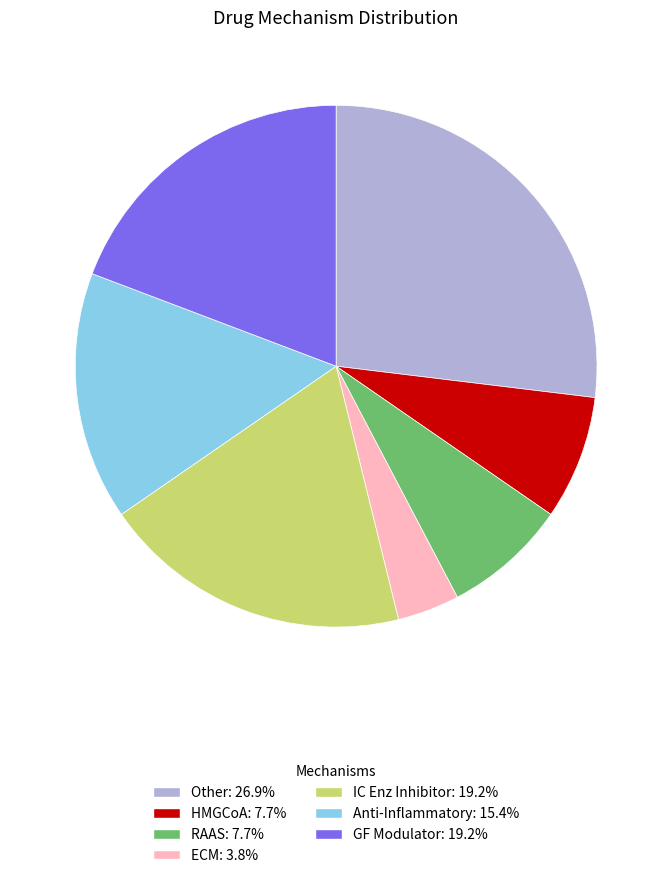

Is it true that RAAS is 22% of the pie?

False